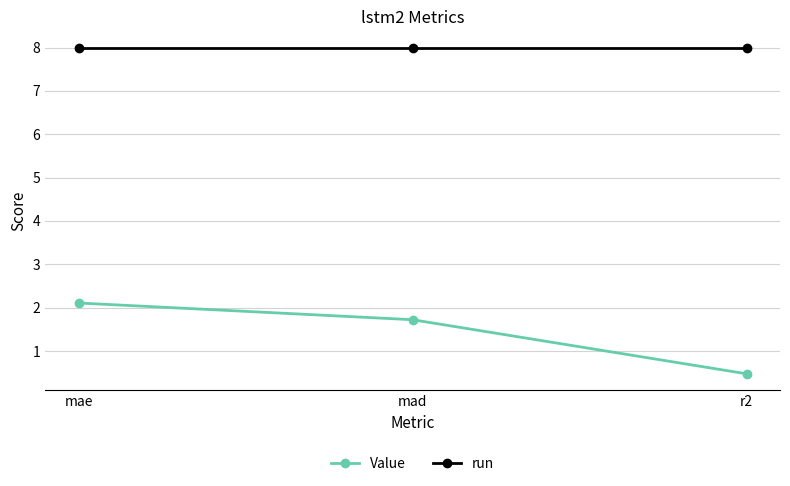

What is the highest value of the Value series?

2.1